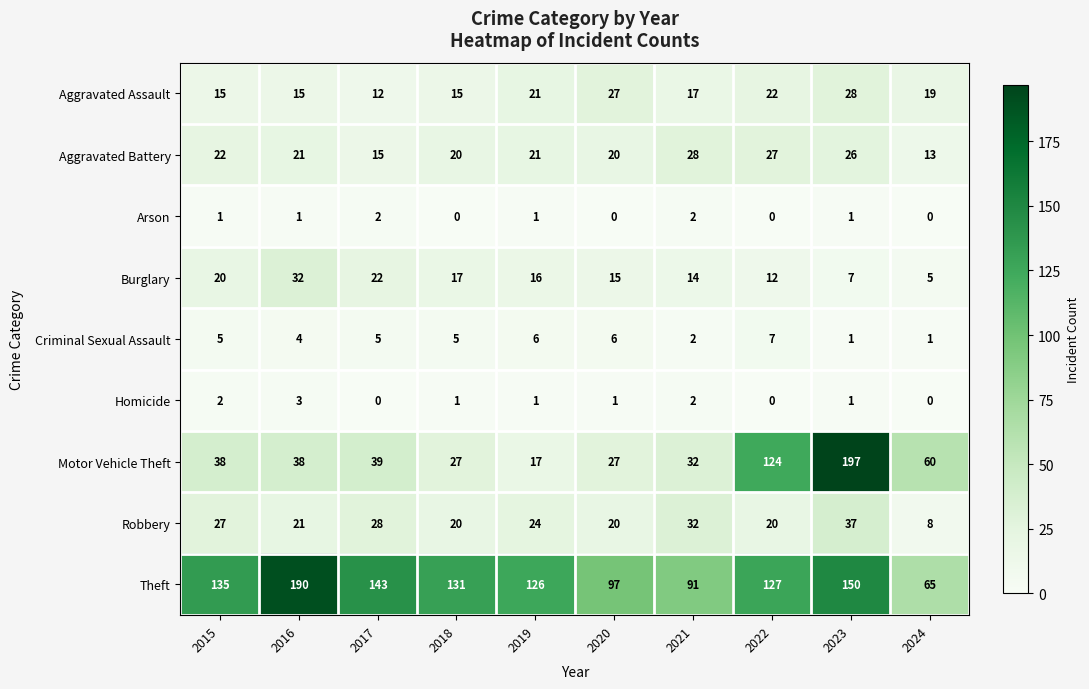

What is the difference between the highest and lowest values at 2024?

65